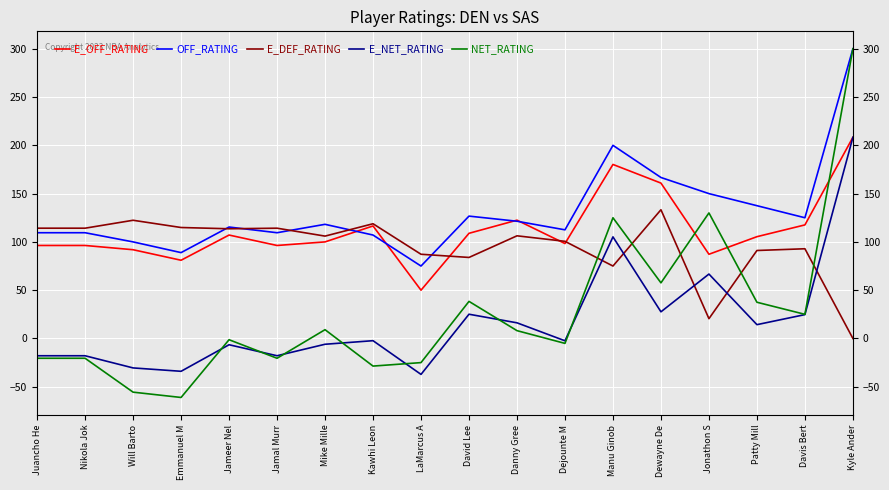

At which label does NET_RATING reach its peak?

Kyle Ander